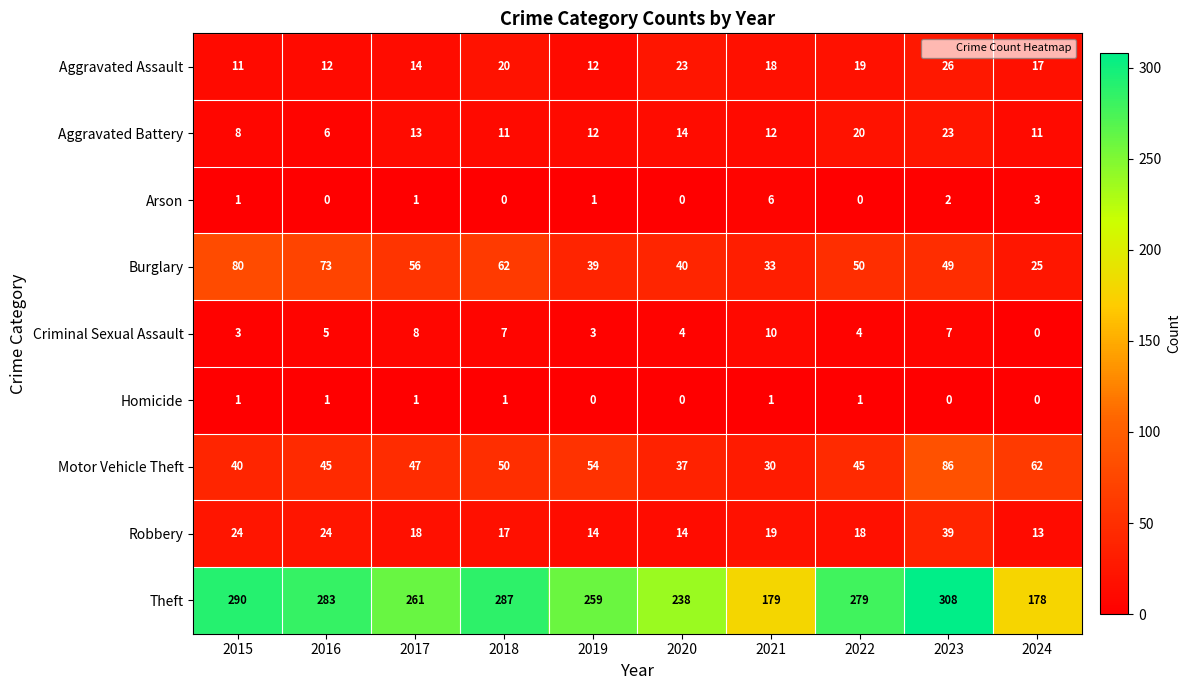

List the series in order of their peak value, lowest first.

Homicide, Arson, Criminal Sexual Assault, Aggravated Battery, Aggravated Assault, Robbery, Burglary, Motor Vehicle Theft, Theft